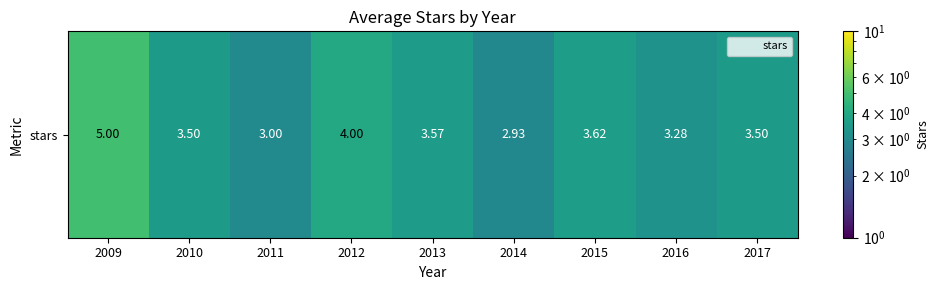

Reading right to left, transcribe all the data shown in this chart.

2017=3.5	2016=3.3	2015=3.6	2014=2.9	2013=3.6	2012=4.0	2011=3.0	2010=3.5	2009=5.0